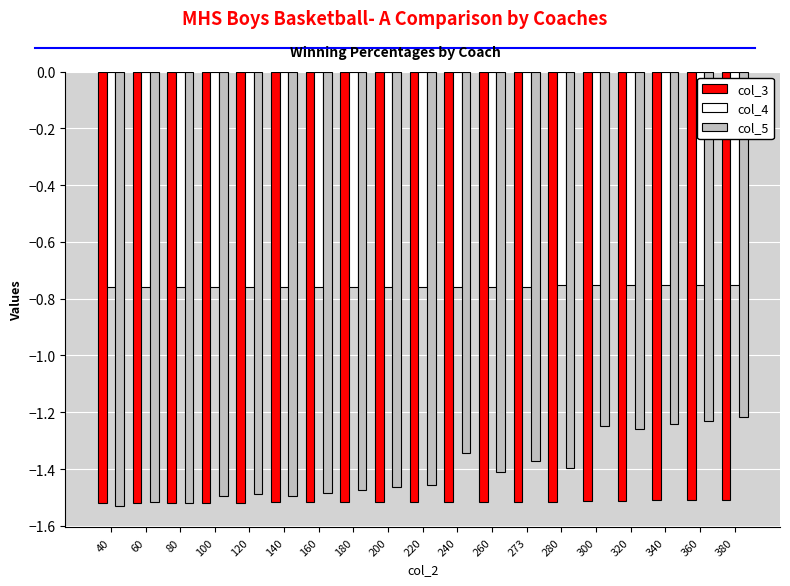

Rank the series by their maximum value, from lowest to highest.

col_3, col_5, col_4